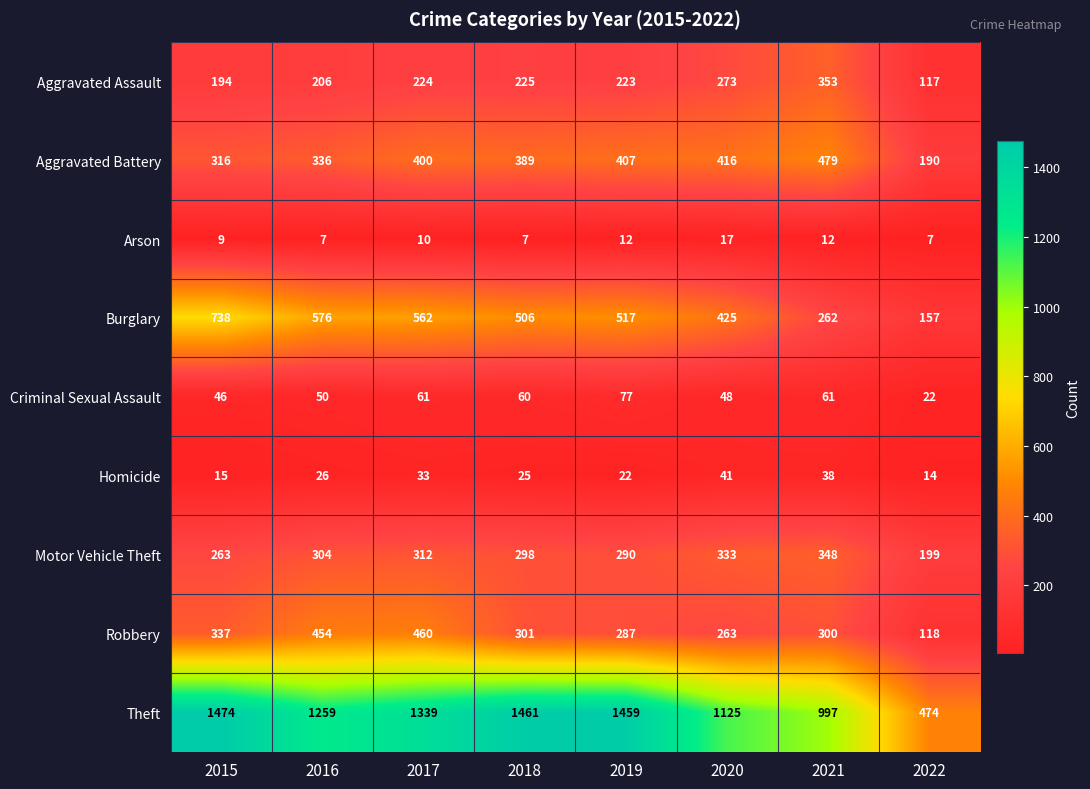

Which category has the highest value across all series?

2015